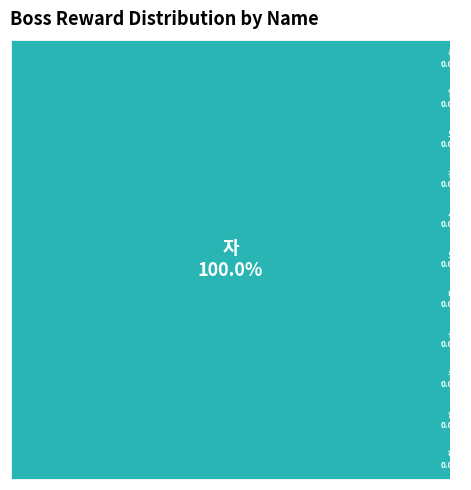

Count the number of slices in the pie.

12